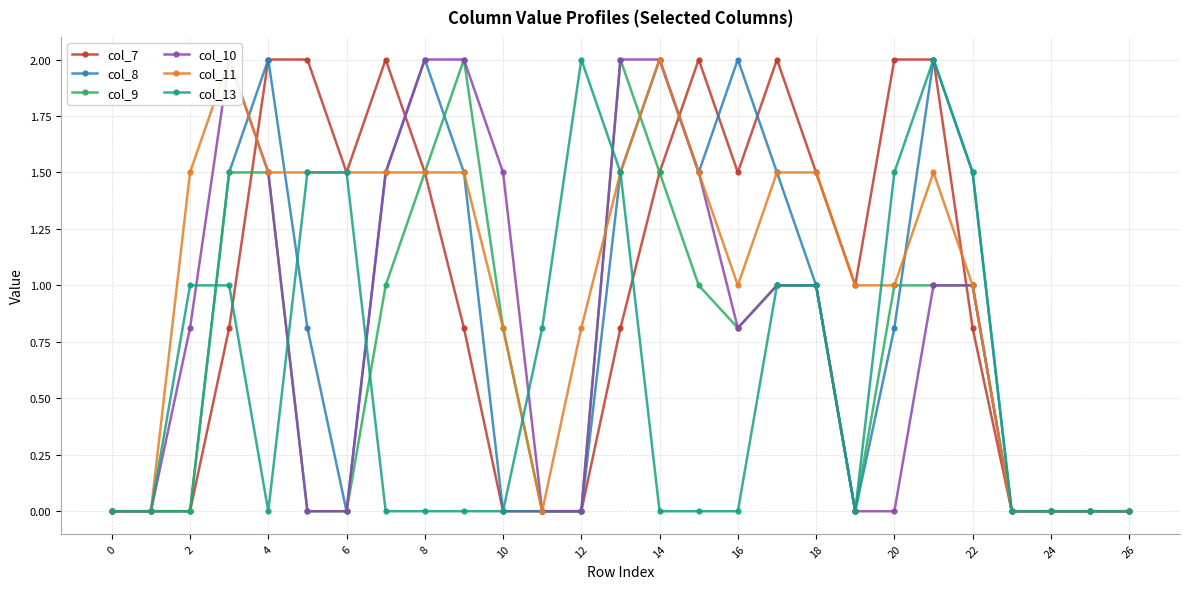

At how many categories does at least one series exceed 1?

19